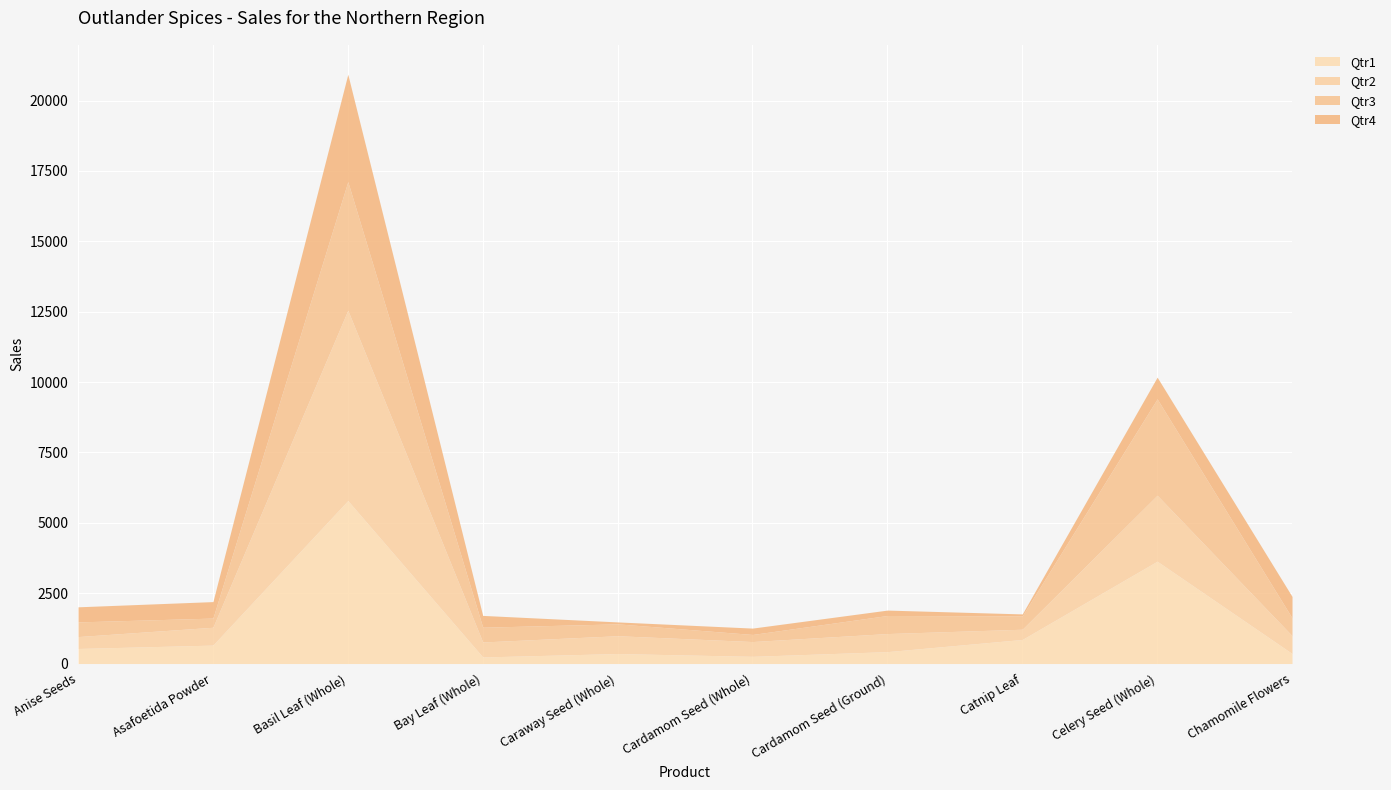

Which label corresponds to the largest value in the chart?

Basil Leaf (Whole)